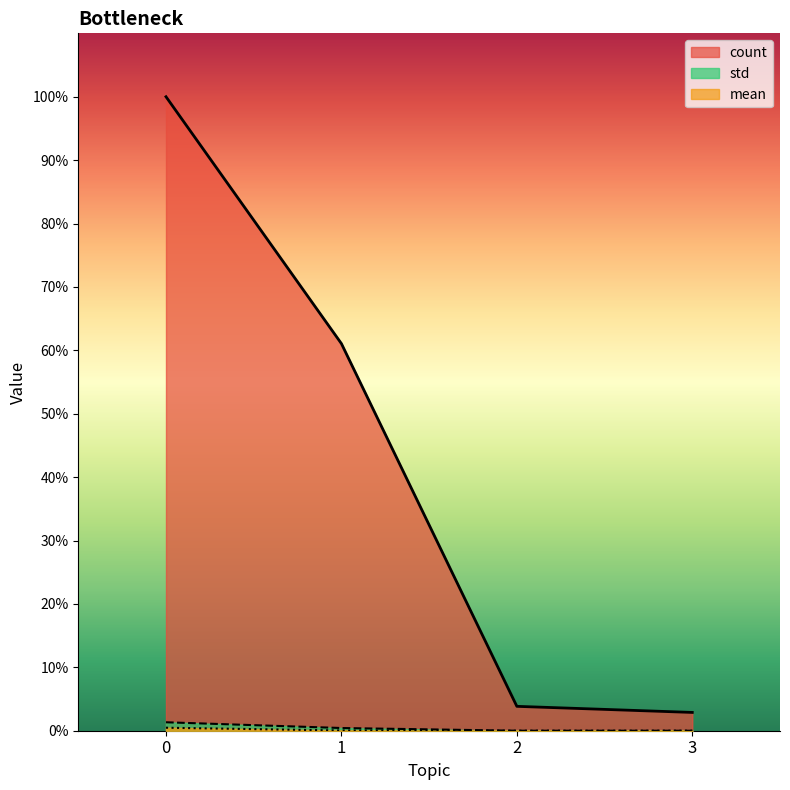

How many lines are shown in the chart?

3